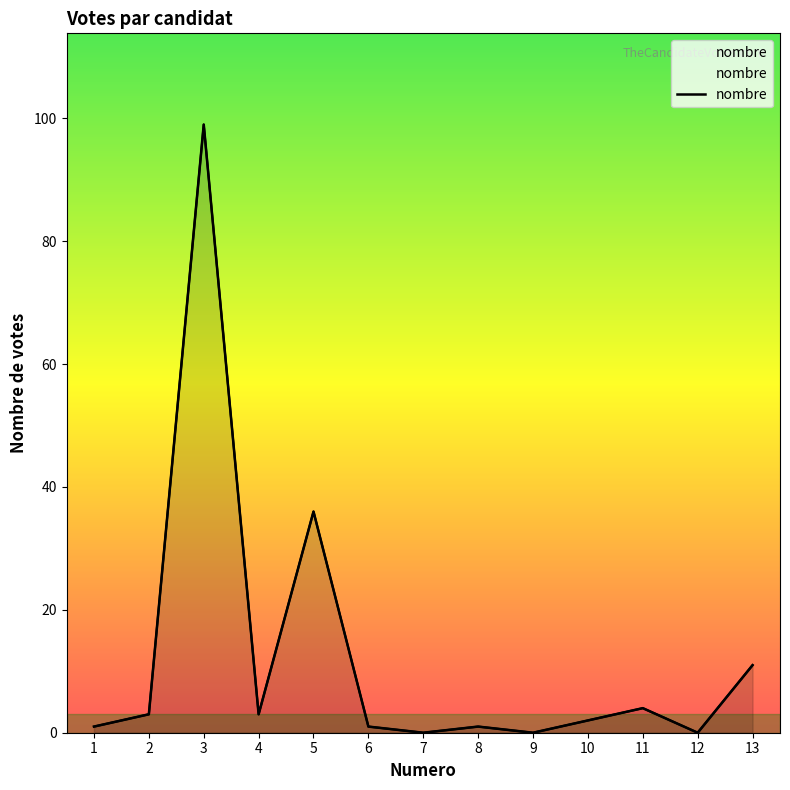

True or false: there are more than 2 points higher than both neighbors.

True